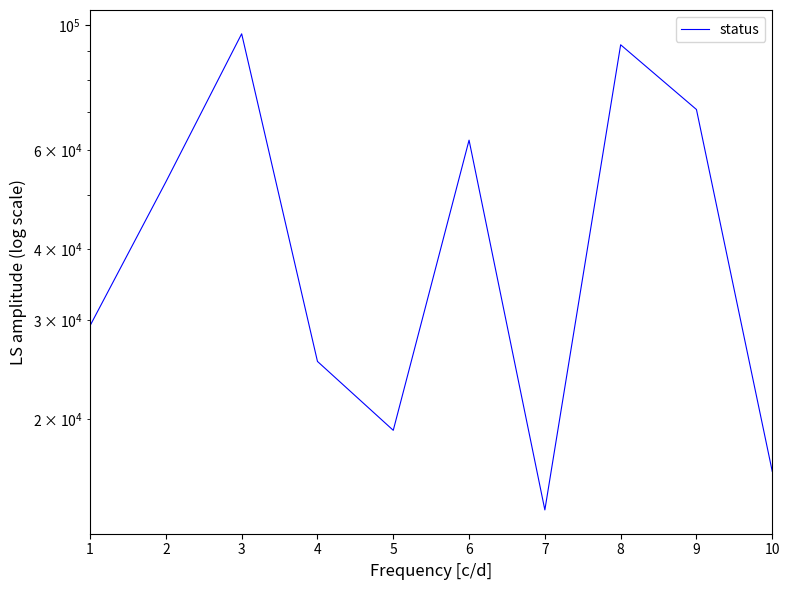

At which category does the data reach its first local peak?

3